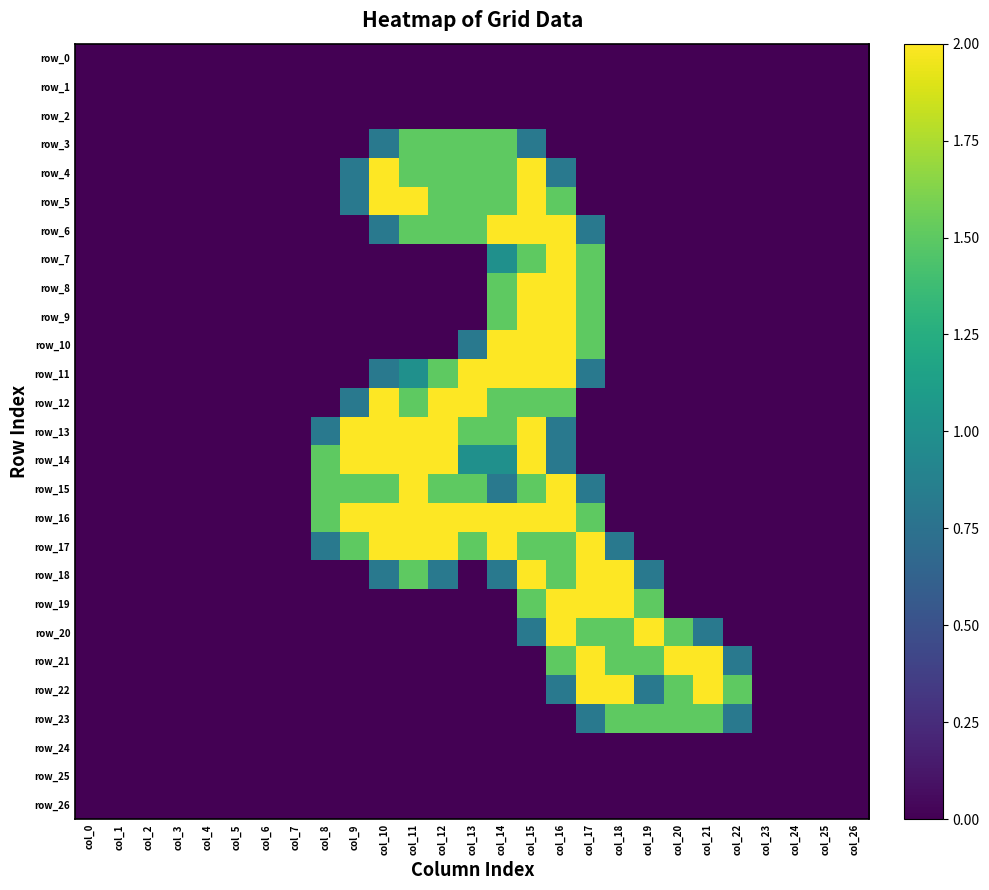

Rank the categories by row_11 value from highest to lowest.

col_13, col_14, col_15, col_16, col_12, col_11, col_10, col_17, col_0, col_1, col_2, col_3, col_4, col_5, col_6, col_7, col_8, col_9, col_18, col_19, col_20, col_21, col_22, col_23, col_24, col_25, col_26